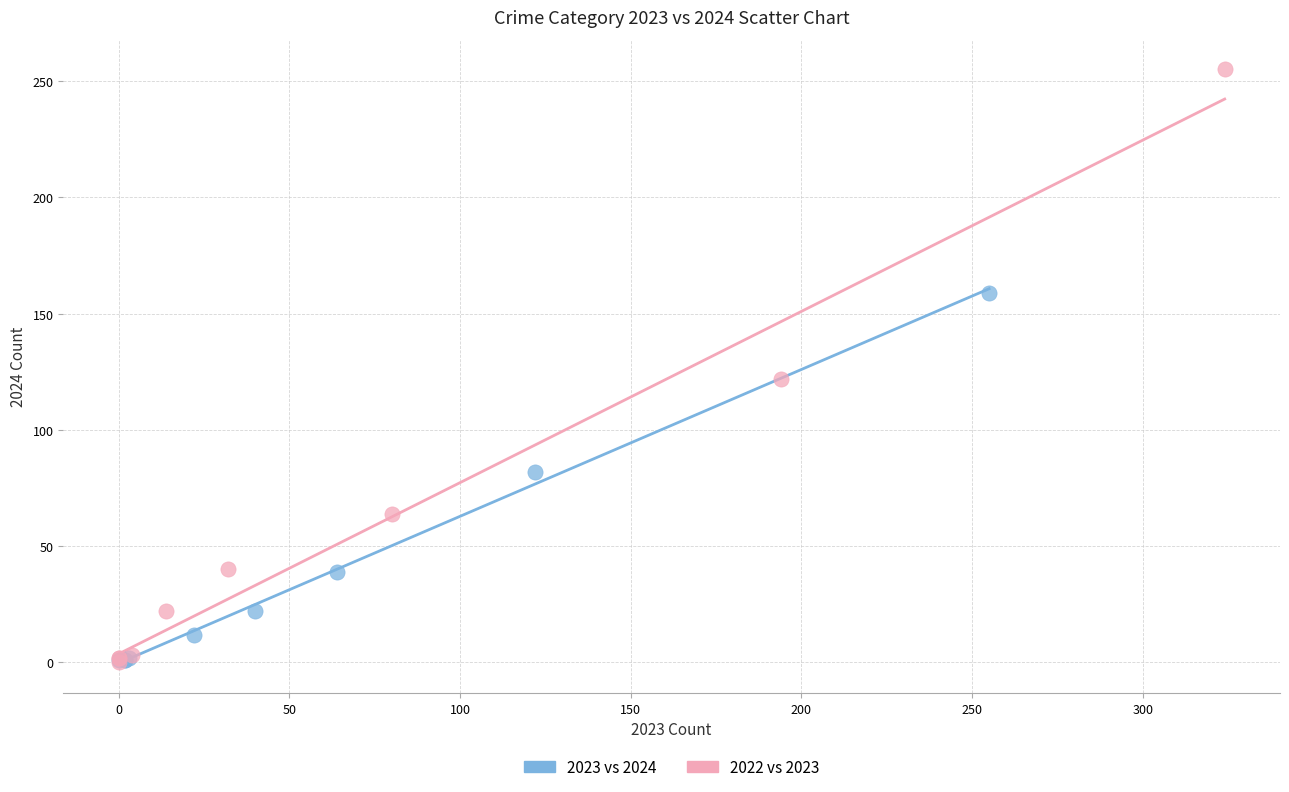

What are all the series names shown in the legend?

2023 vs 2024, 2022 vs 2023